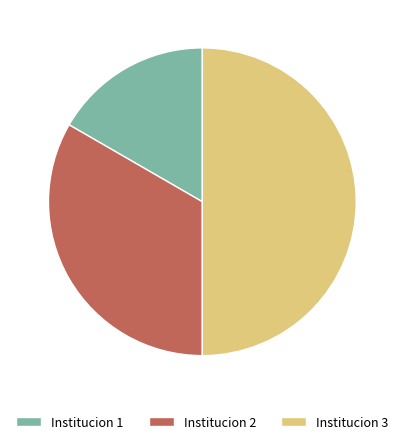

Which slice is the largest?

Institucion 3